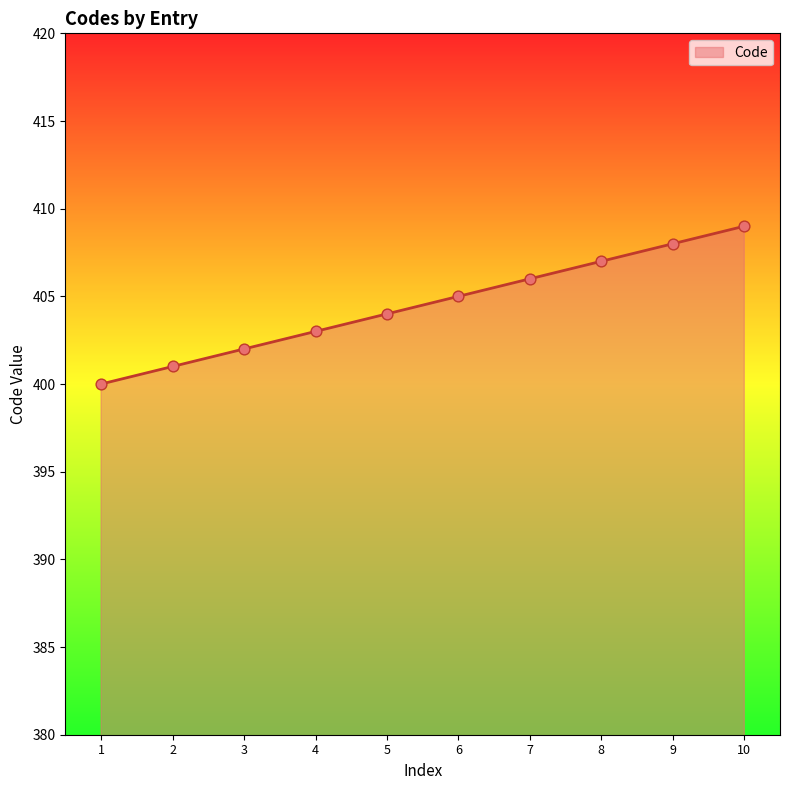

What is the change in value from 2 to 8?

+6